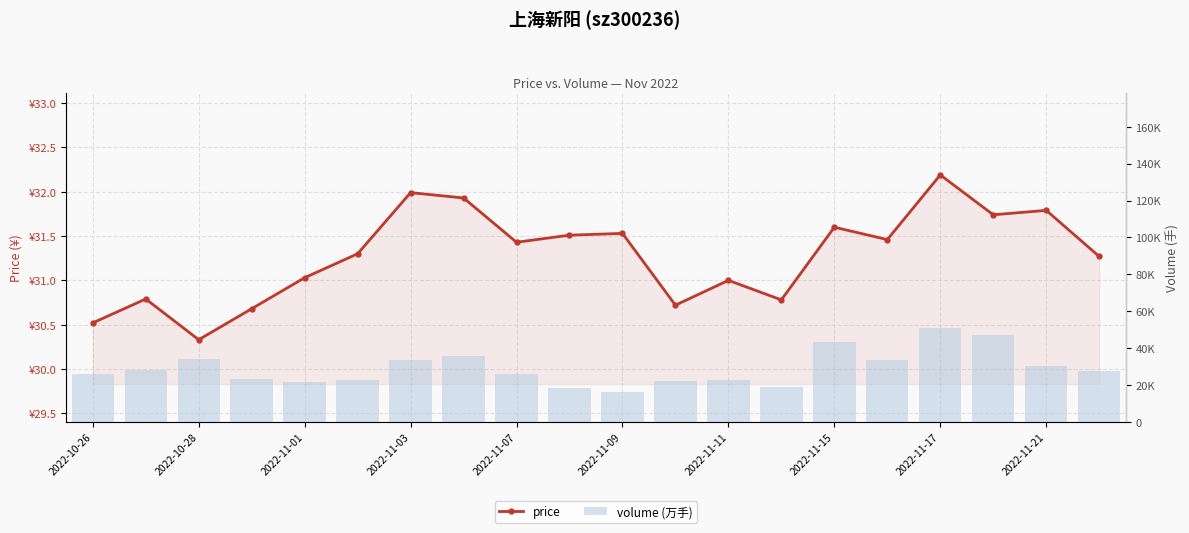

What is the highest value of the price series?

32.2